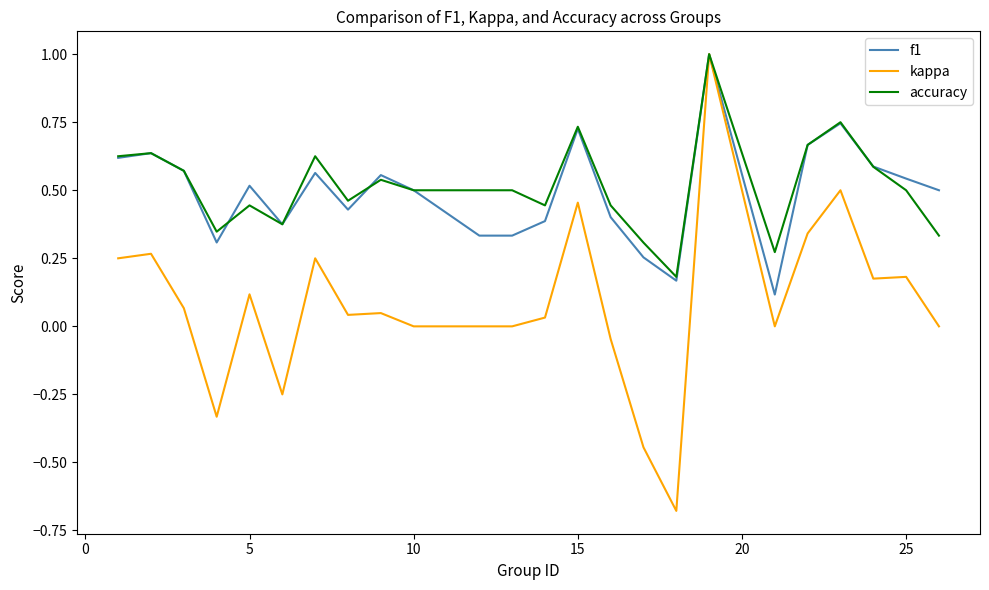

What is the maximum value for f1?

1.0